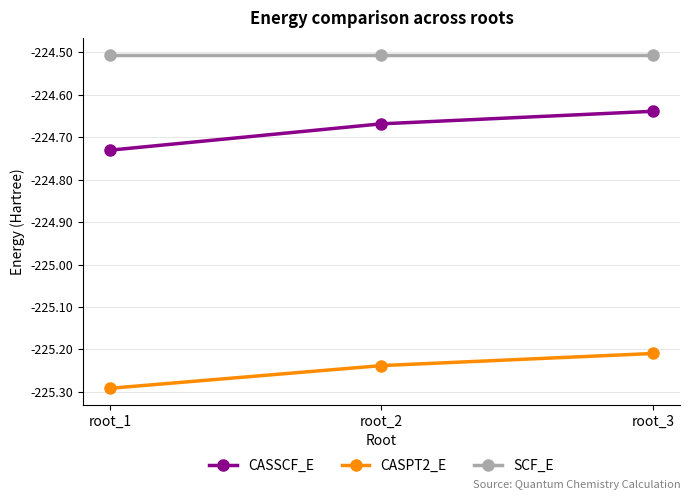

True or false: CASSCF_E has a value of -128.5 at root_2.

False